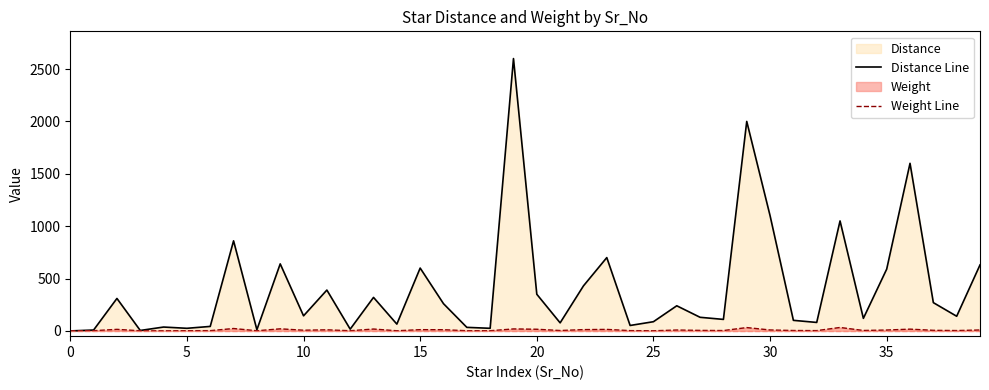

Rank the series by their average value, from lowest to highest.

Weight Line, Distance Line